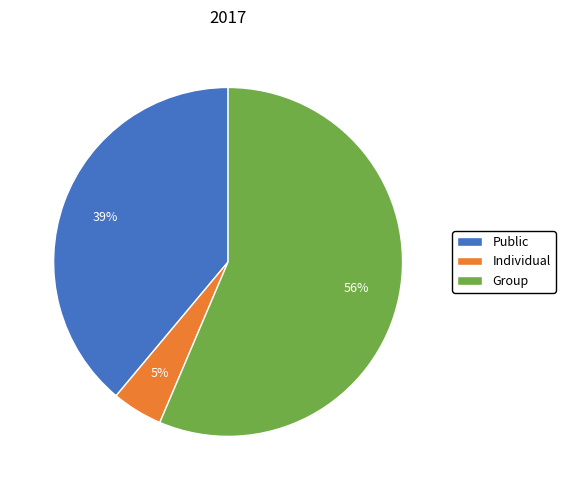

What is the smallest slice in the pie chart?

Individual